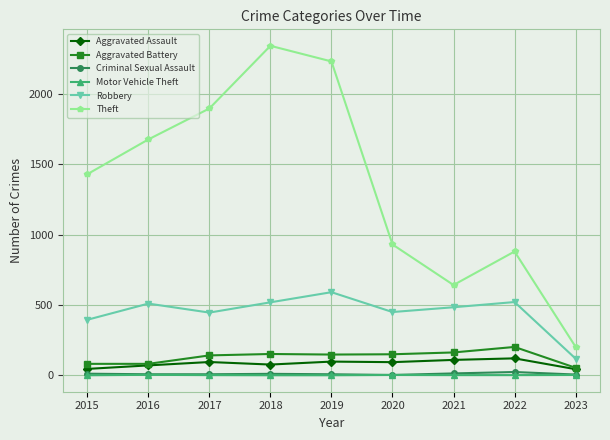

True or false: Criminal Sexual Assault and Robbery cross at least once.

False